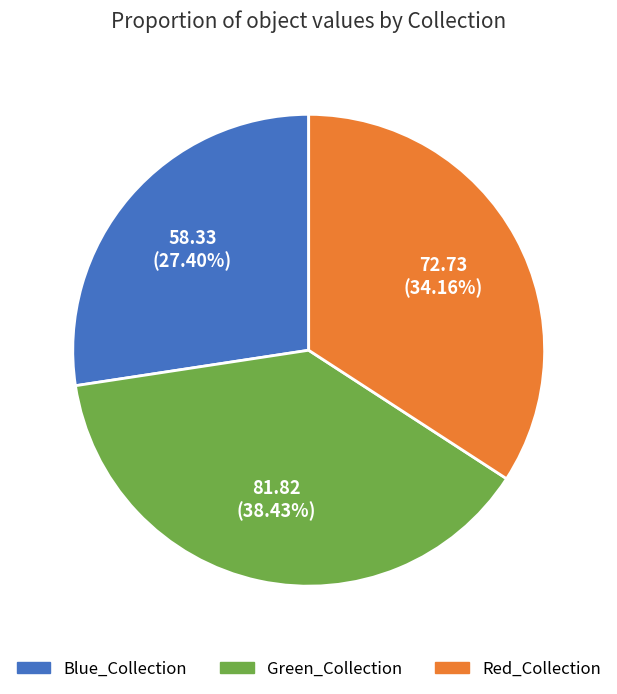

Is Blue_Collection the majority of the pie?

No